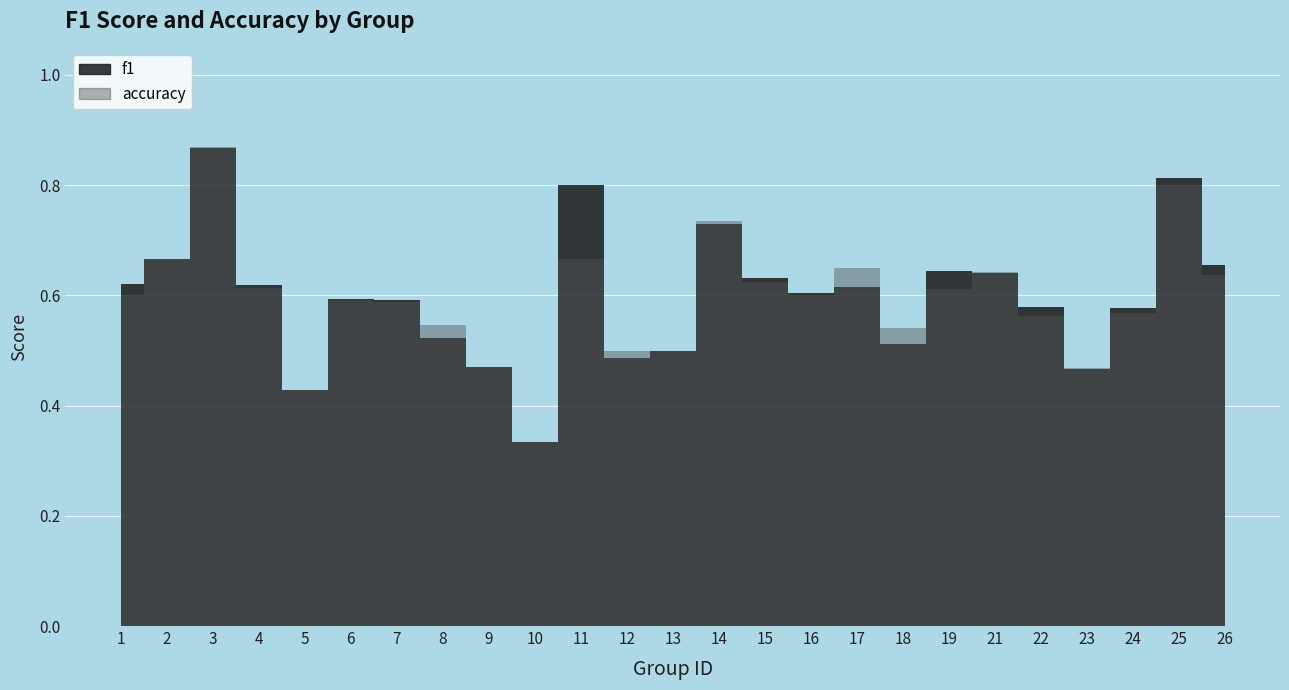

Is the value of f1 at 22 greater than the value of accuracy at 4?

No